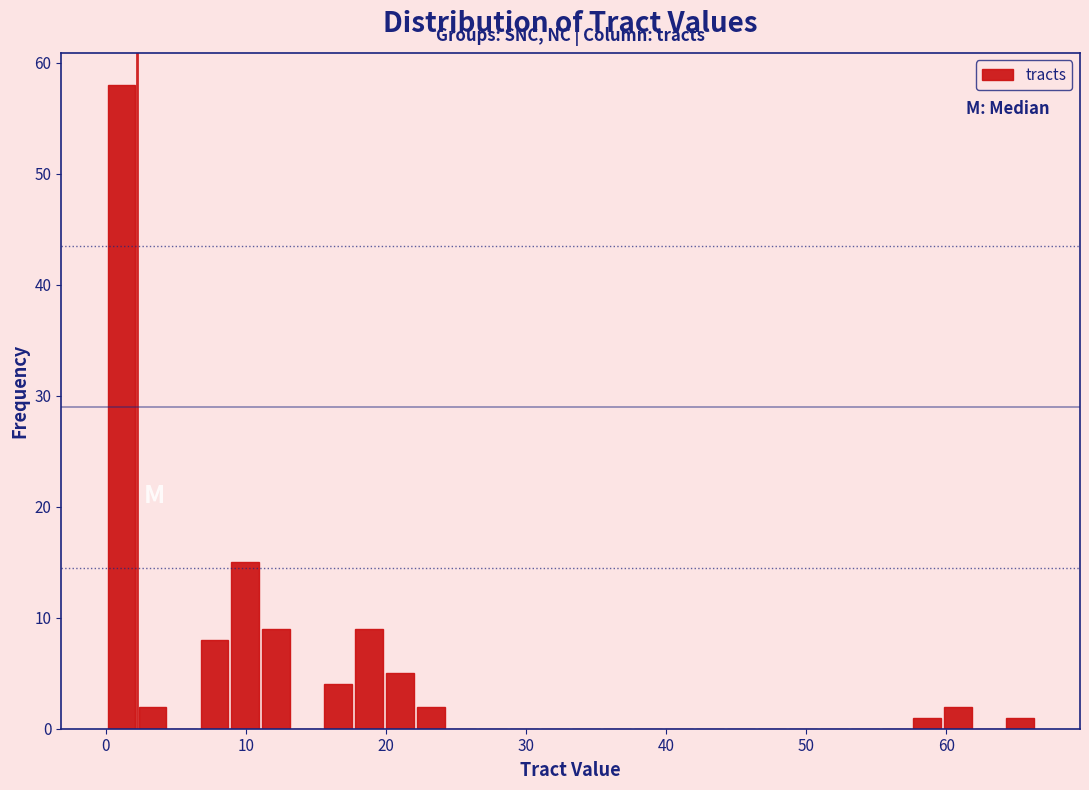

Around what value on the x-axis is the tallest bar? Give the approximate position of its centre, as read against the axis.

1